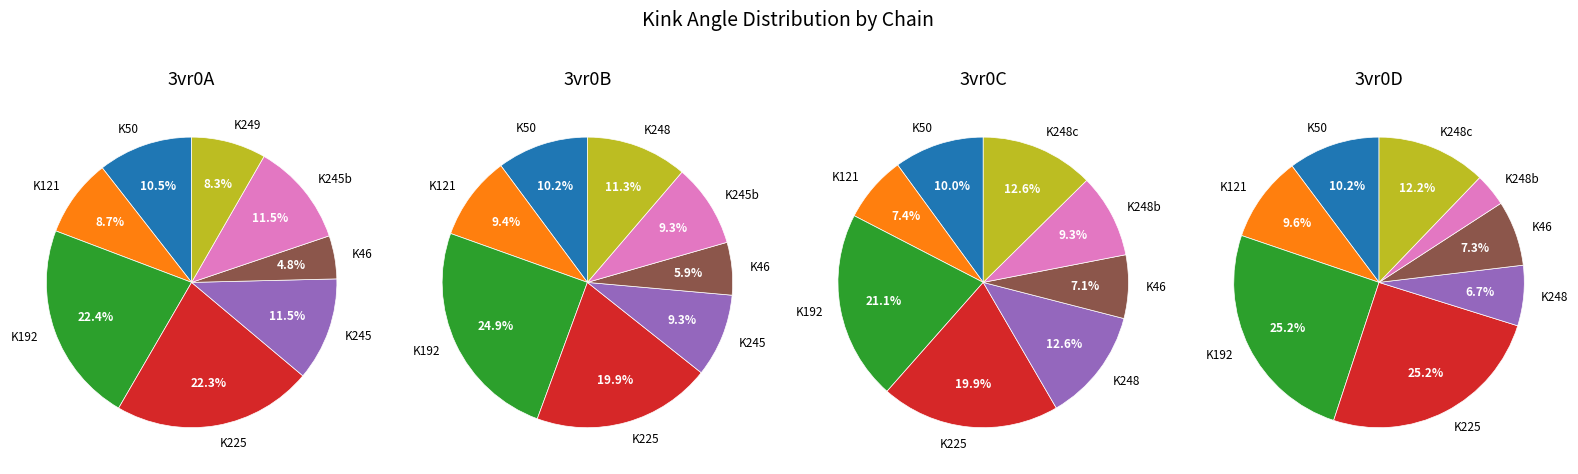

To the nearest percent, what is the average slice percentage?

12%